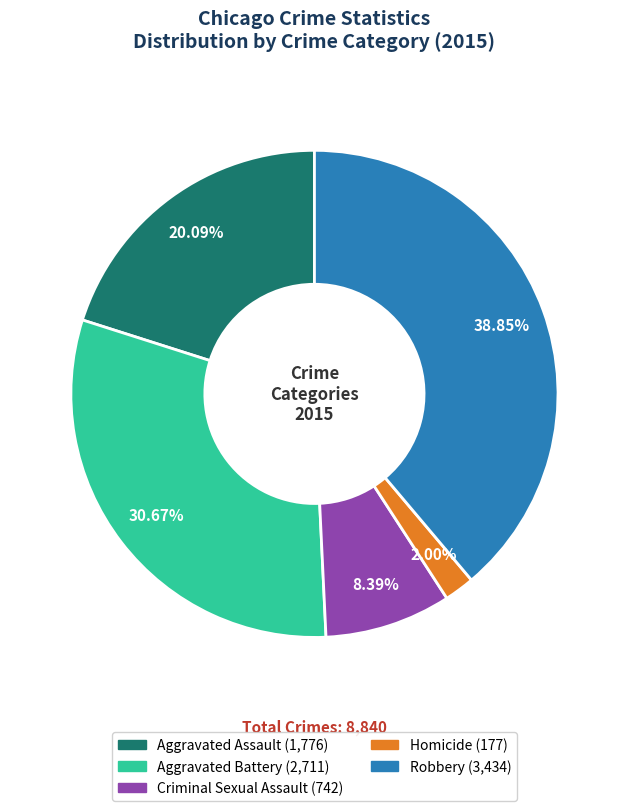

What is the ratio of the value at Robbery to the value at Aggravated Assault?

1.9